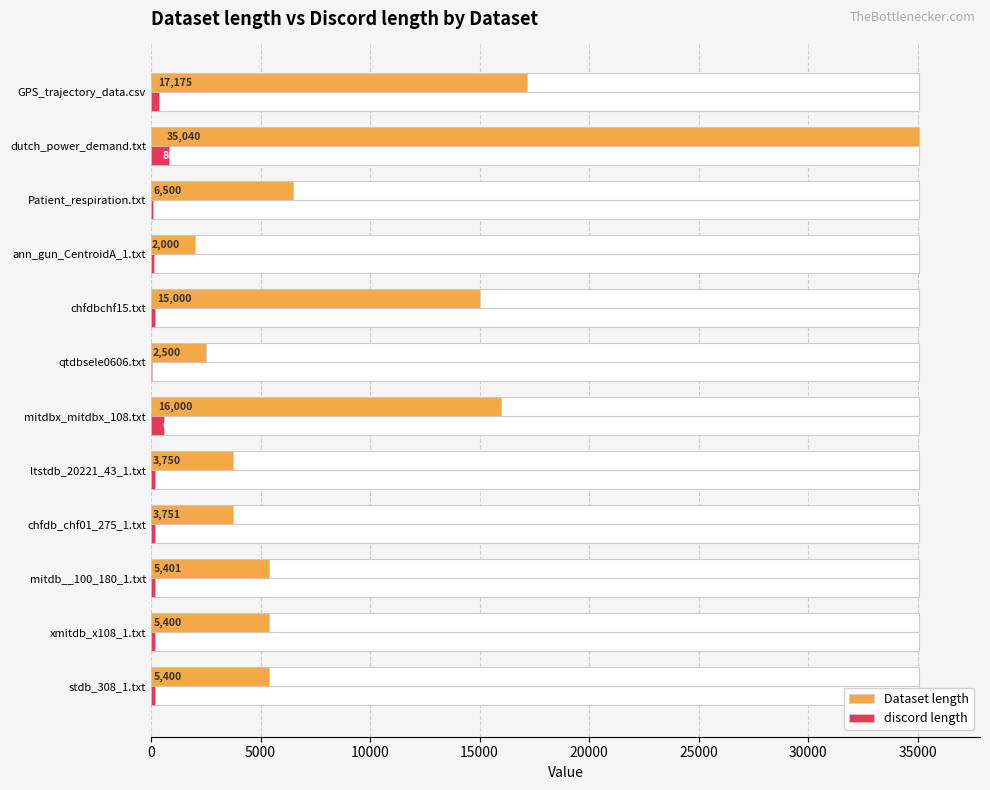

Reading right to left, list all the values displayed in this chart.

Dataset length: 17175	35040	6500	2000	15000	2500	16000	3750	3751	5401	5400	5400
discord length: 366	800	100	150	200	40	600	200	200	200	200	200